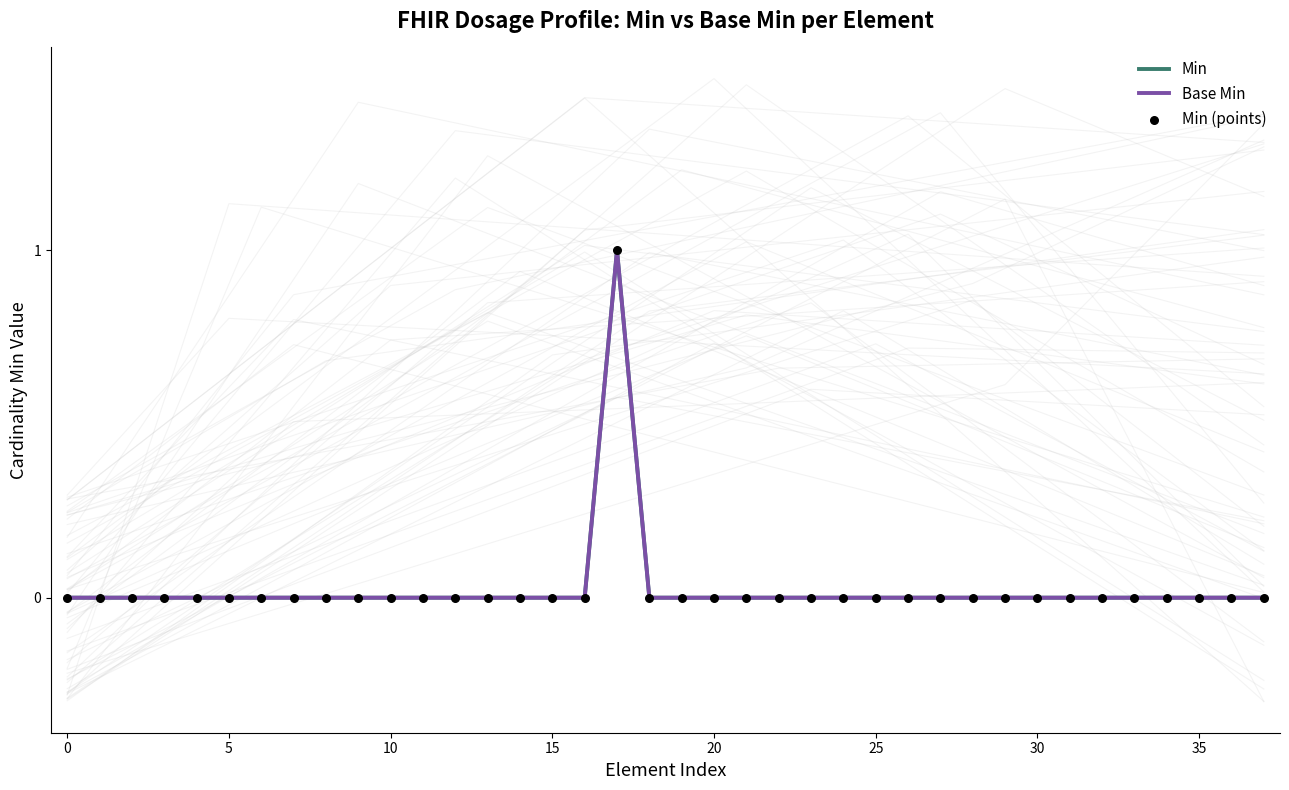

Which series has the widest spread of Y values?

Min